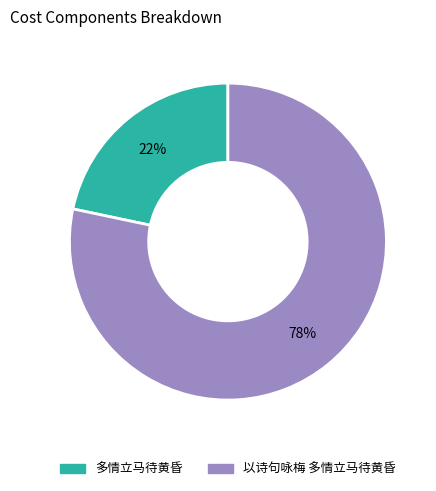

Do 以诗句咏梅 多情立马待黄昏 and 多情立马待黄昏 together represent more than half of the pie?

Yes